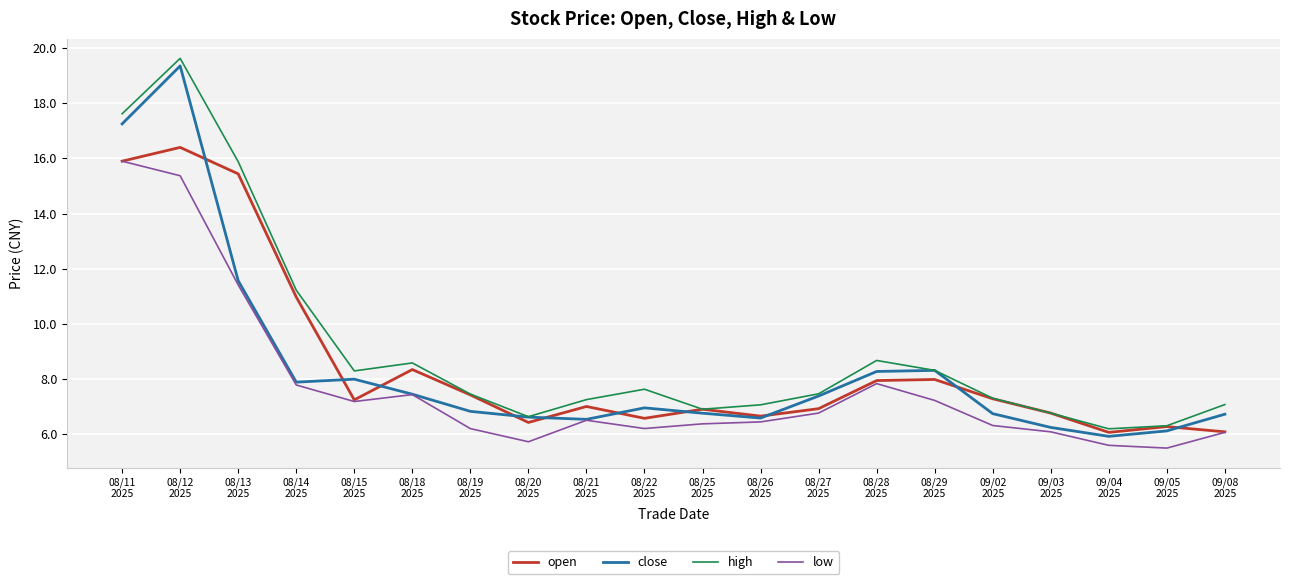

What is the difference between the high values at 09/04
2025 and 08/22
2025?

1.4